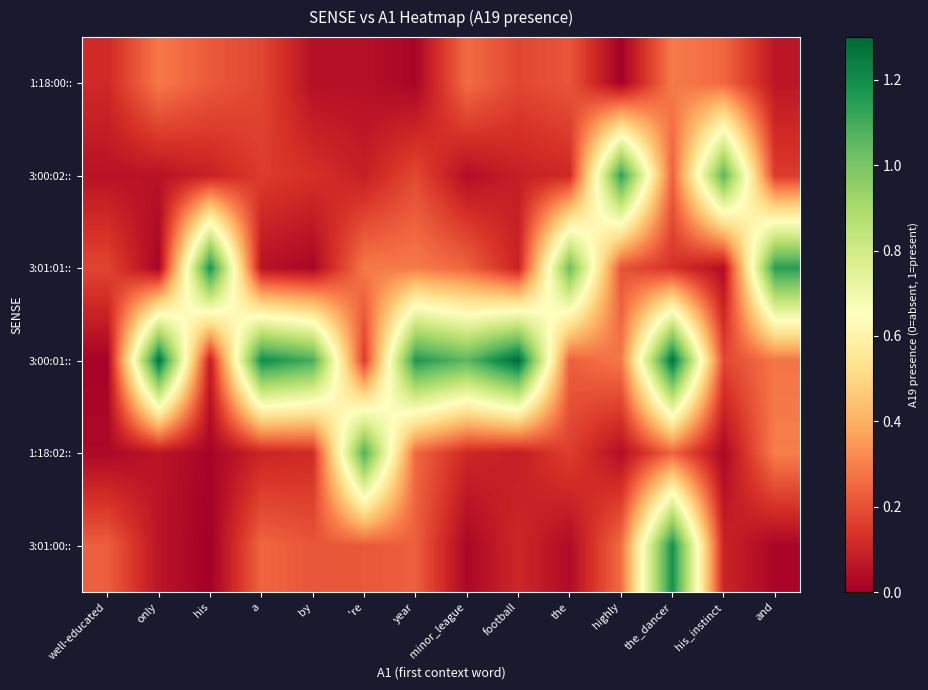

Which series has the largest range (max minus min)?

3:00:01::